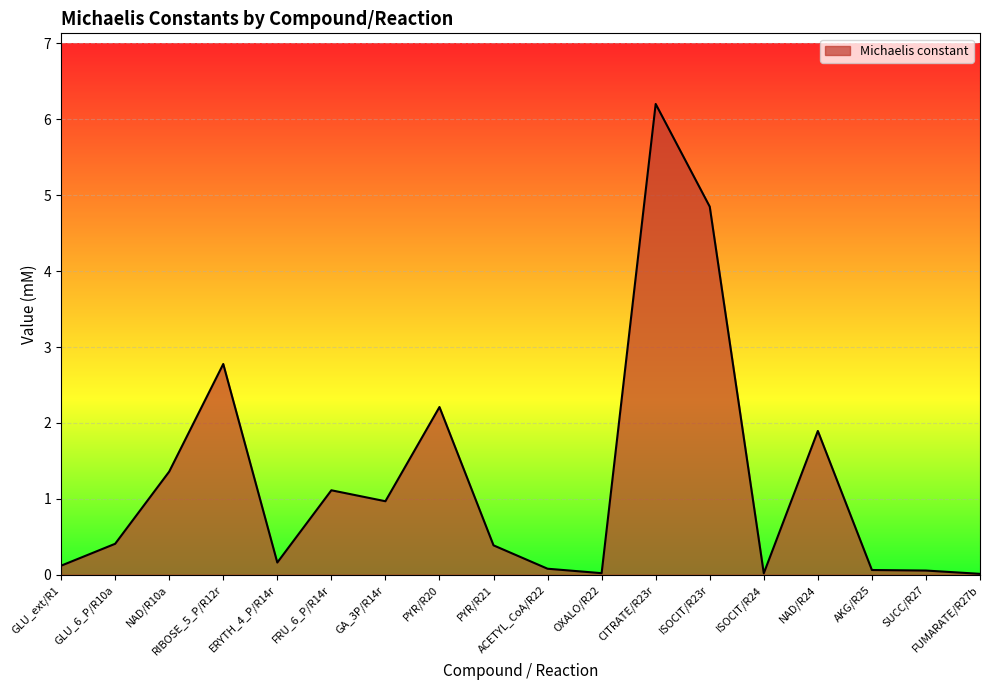

The chart shows a value of 0.4 at GLU_6_P/R10a. True or false?

True